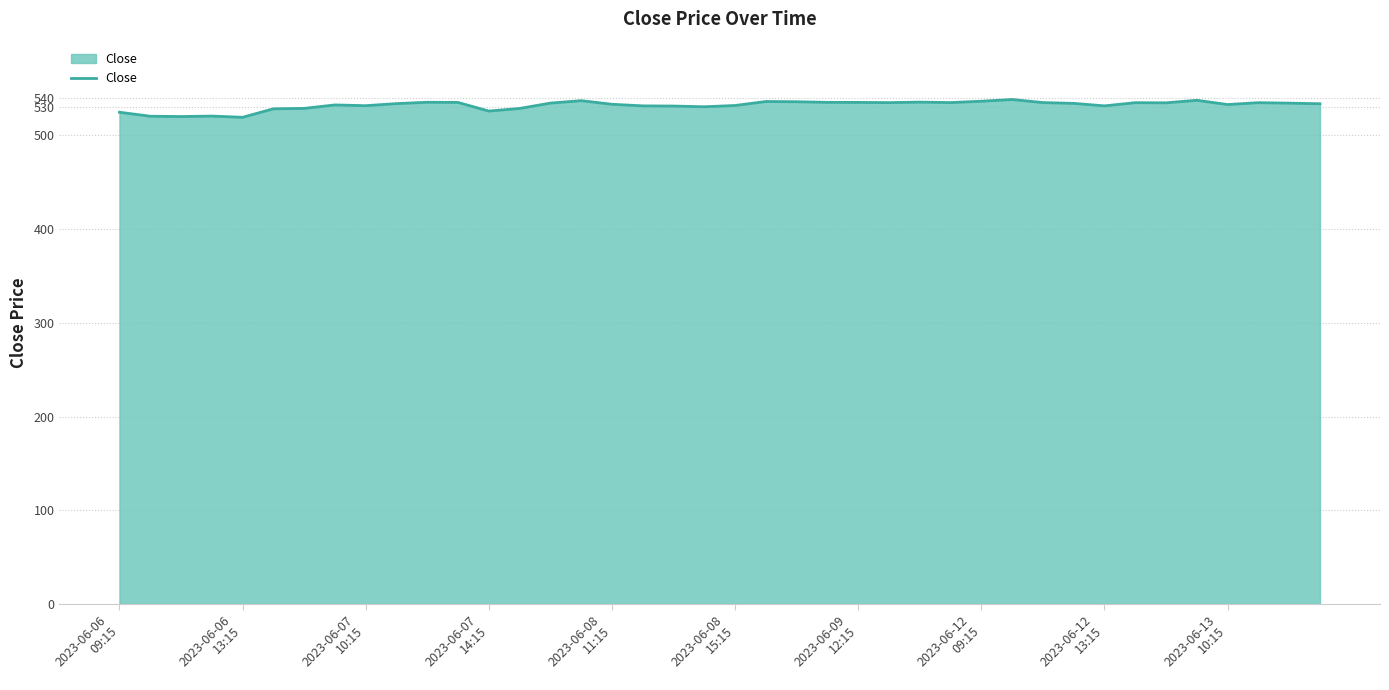

What is the minimum value shown in the chart?

519.3